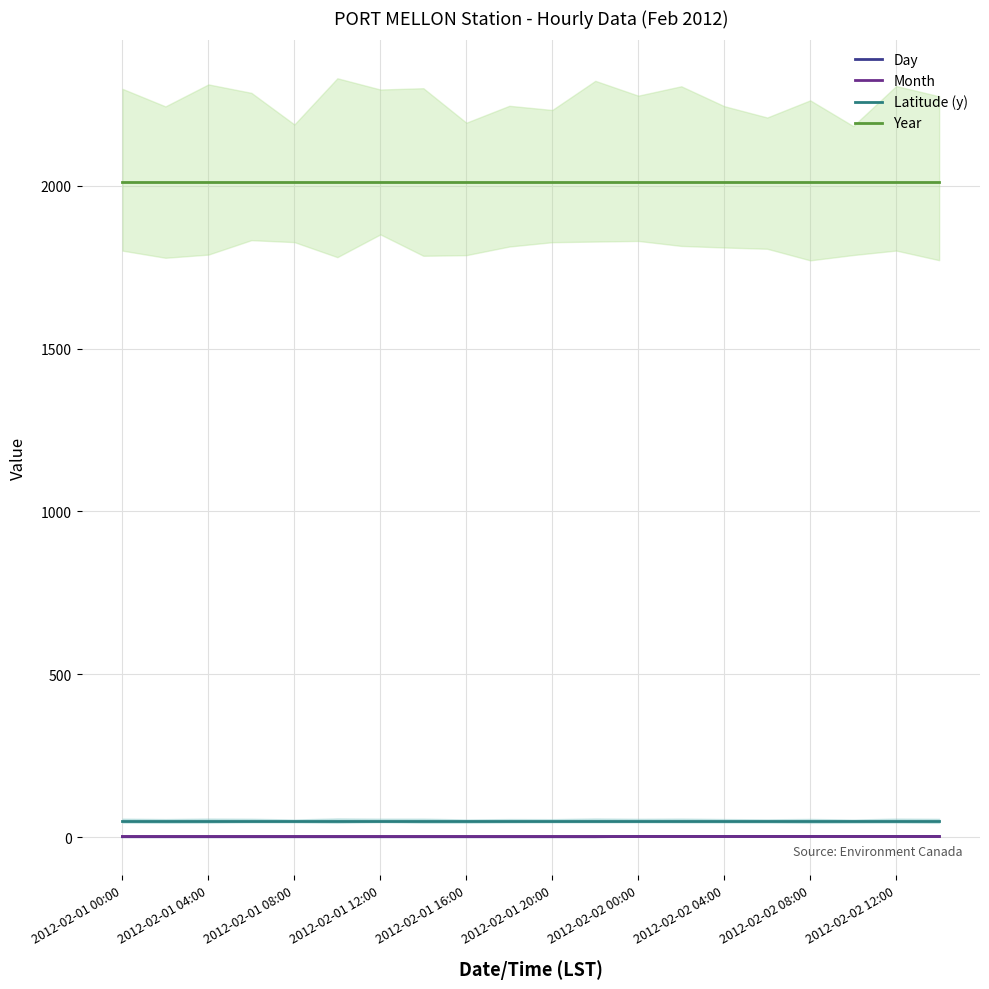

The value of Year at 2012-02-02 12:00 is 596.7. True or false?

False